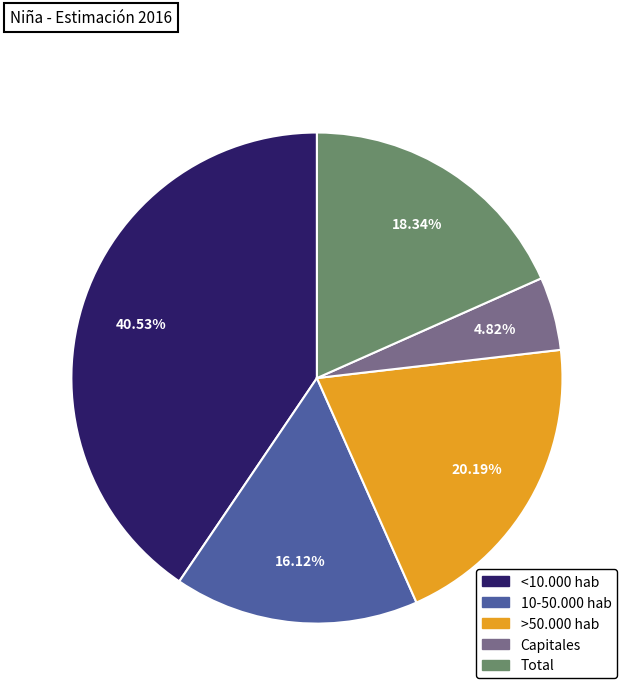

Is 10-50.000 hab the majority of the pie?

No